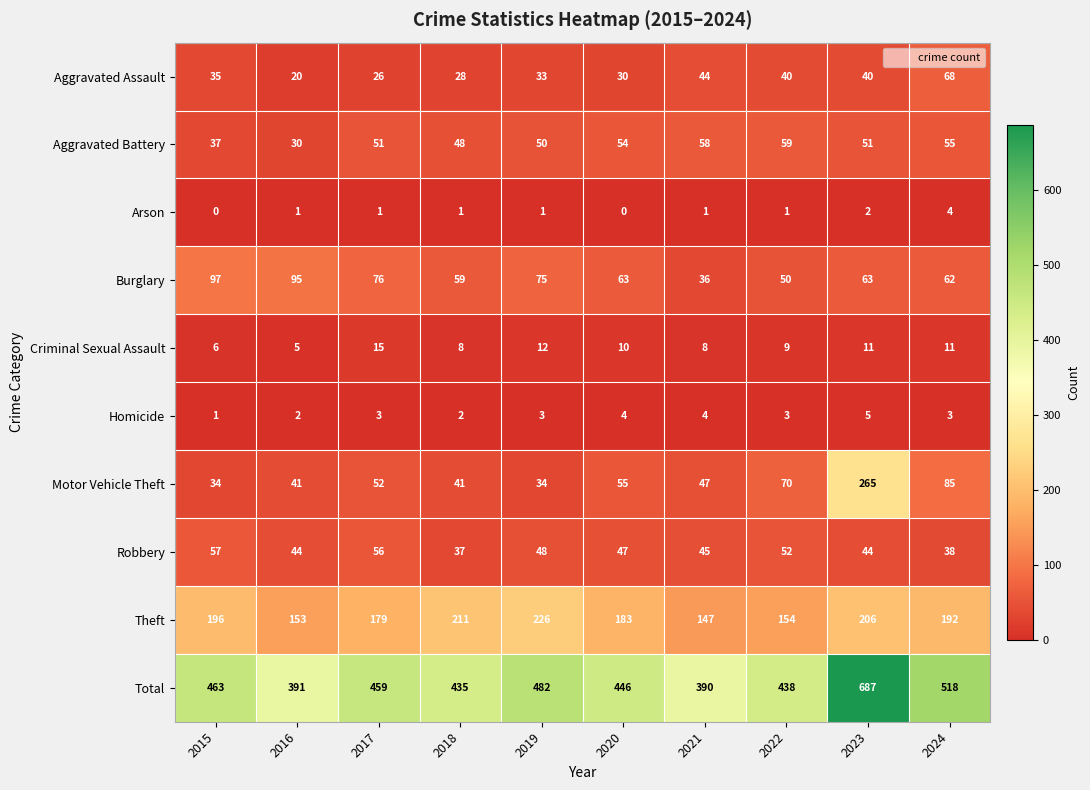

Which category has the highest value in the Theft series?

2019